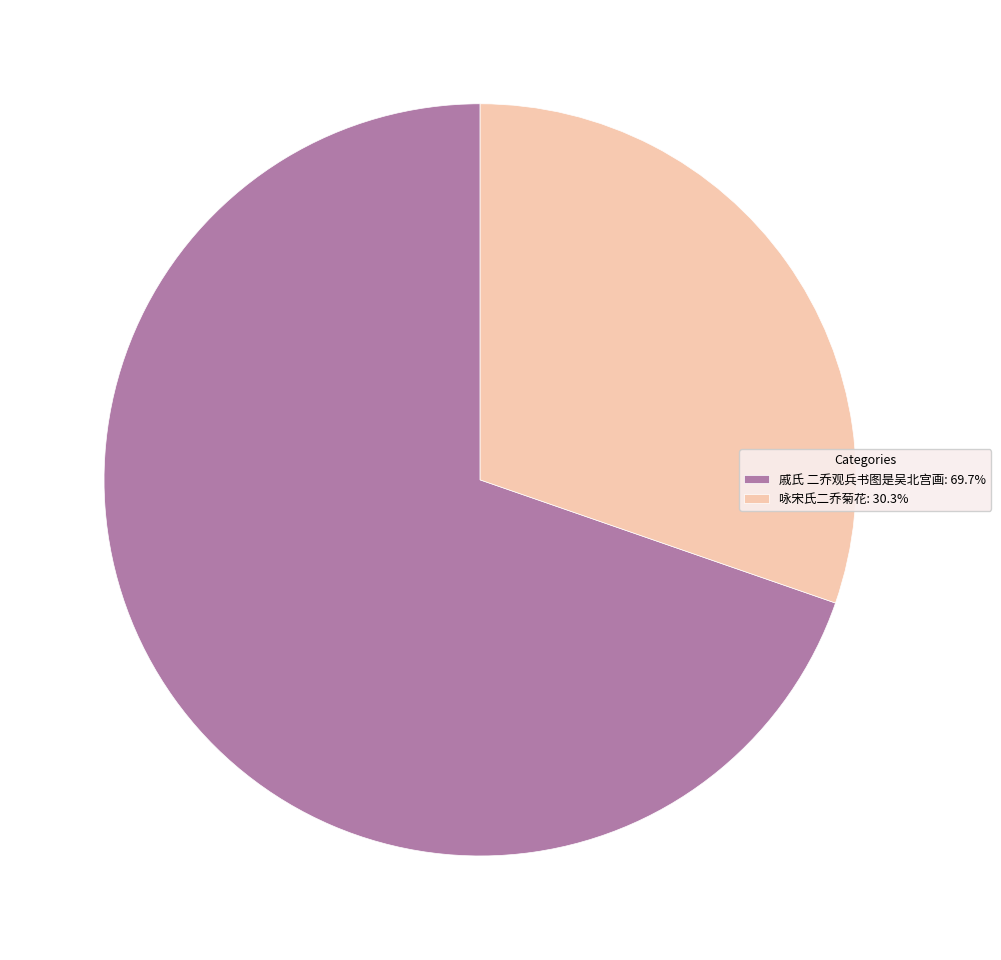

Is there any slice that represents more than half of the pie?

Yes